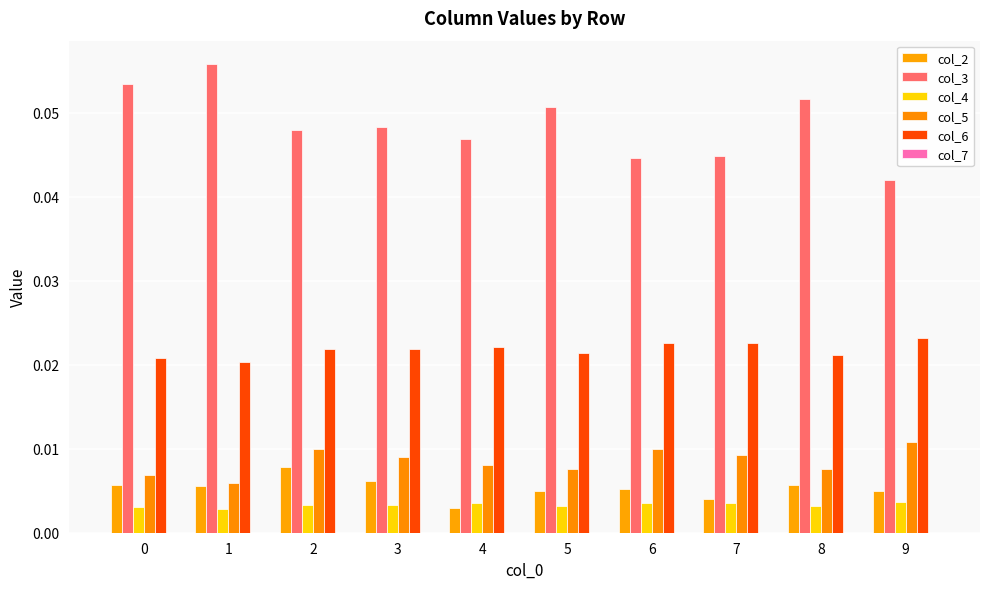

Reading right to left, what are all the values shown in this chart?

col_2: 9=0.0	8=0.0	7=0.0	6=0.0	5=0.0	4=0.0	3=0.0	2=0.0	1=0.0	0=0.0
col_3: 9=0.0	8=0.1	7=0.0	6=0.0	5=0.1	4=0.0	3=0.0	2=0.0	1=0.1	0=0.1
col_4: 9=0.0	8=0.0	7=0.0	6=0.0	5=0.0	4=0.0	3=0.0	2=0.0	1=0.0	0=0.0
col_5: 9=0.0	8=0.0	7=0.0	6=0.0	5=0.0	4=0.0	3=0.0	2=0.0	1=0.0	0=0.0
col_6: 9=0.0	8=0.0	7=0.0	6=0.0	5=0.0	4=0.0	3=0.0	2=0.0	1=0.0	0=0.0
col_7: 9=0.0	8=0.0	7=0.0	6=0.0	5=0.0	4=0.0	3=0.0	2=0.0	1=0.0	0=0.0